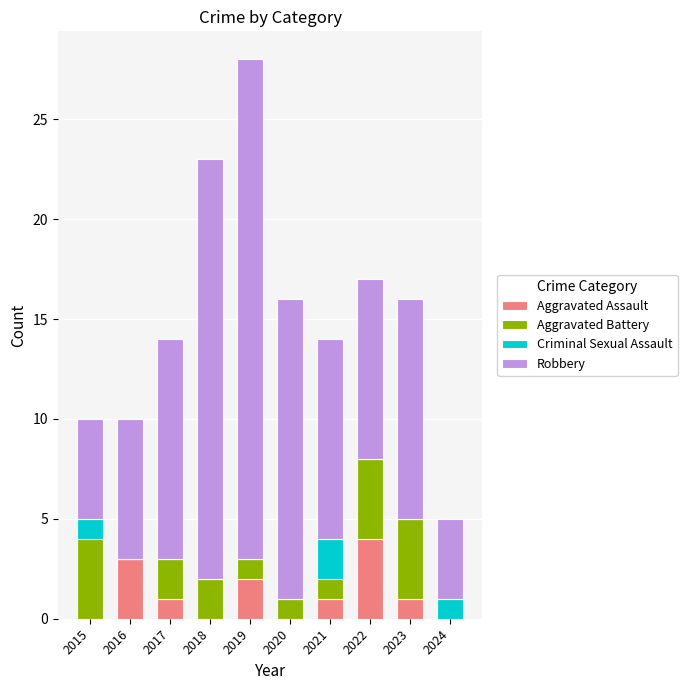

What is the maximum value for Aggravated Assault?

4